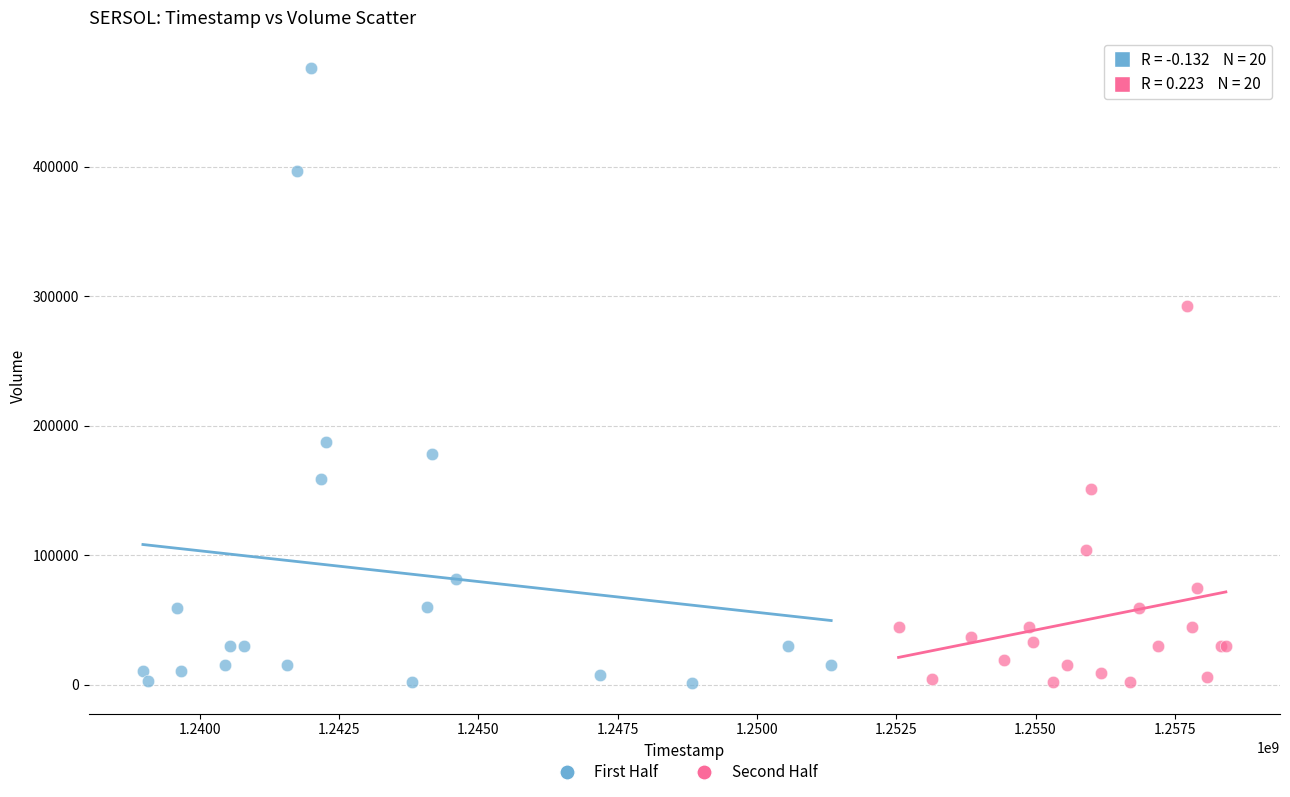

What are all the series names shown in the legend?

First Half, Second Half